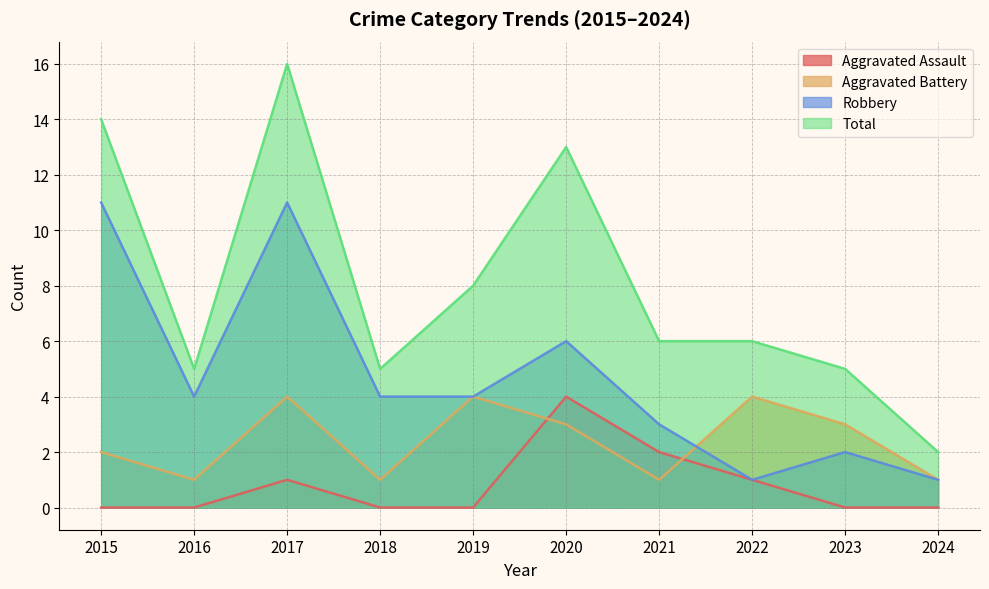

What is the value of the Total point at the 7th from the left?

6